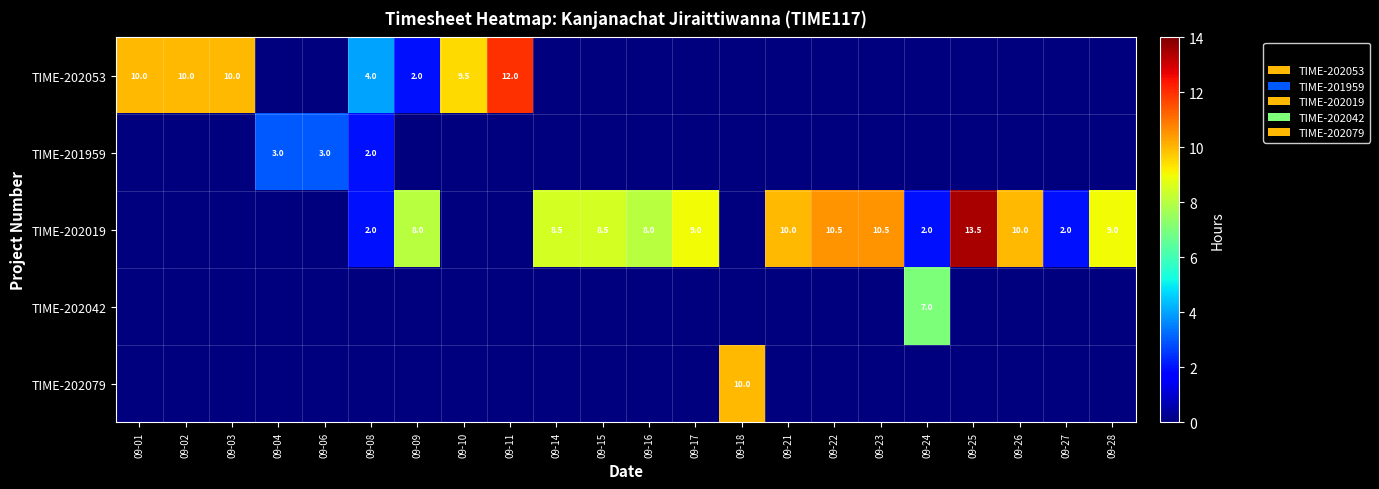

The TIME-202019 series shows 2.2 at 09-22. True or false?

False